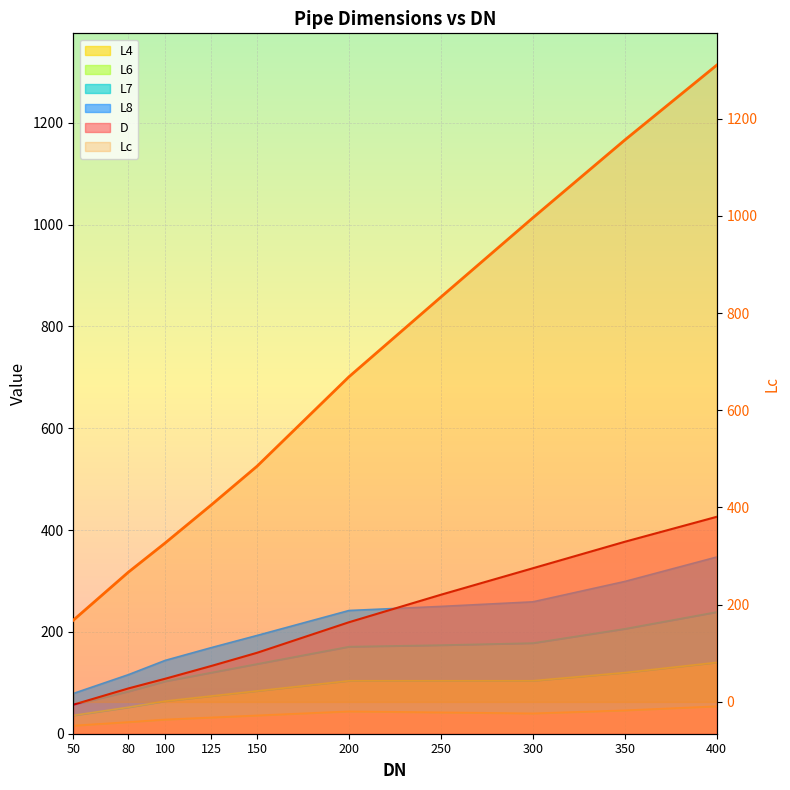

What is the change in value from 50 to 125?

+237